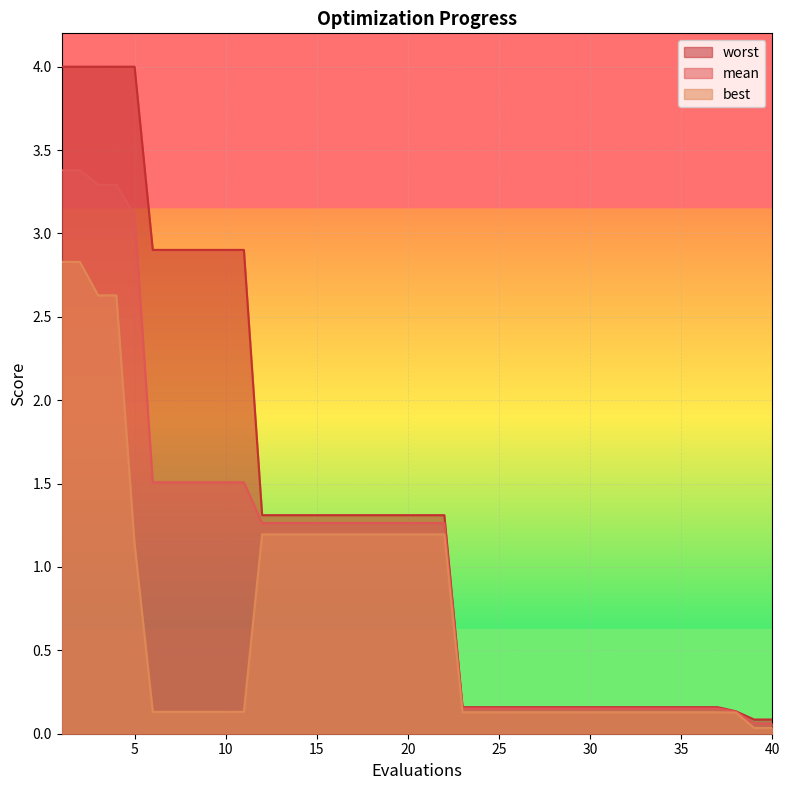

What is the value of the best point at the 21st from the left?

1.2